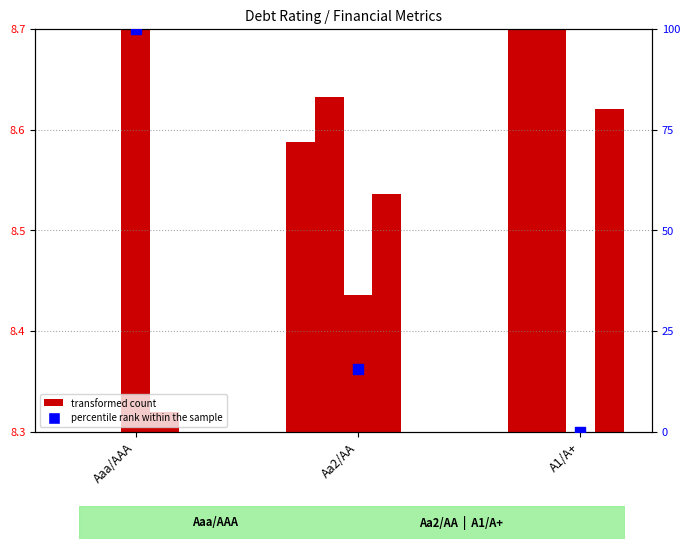

Which series reaches the maximum Y coordinate?

percentile rank within the sample